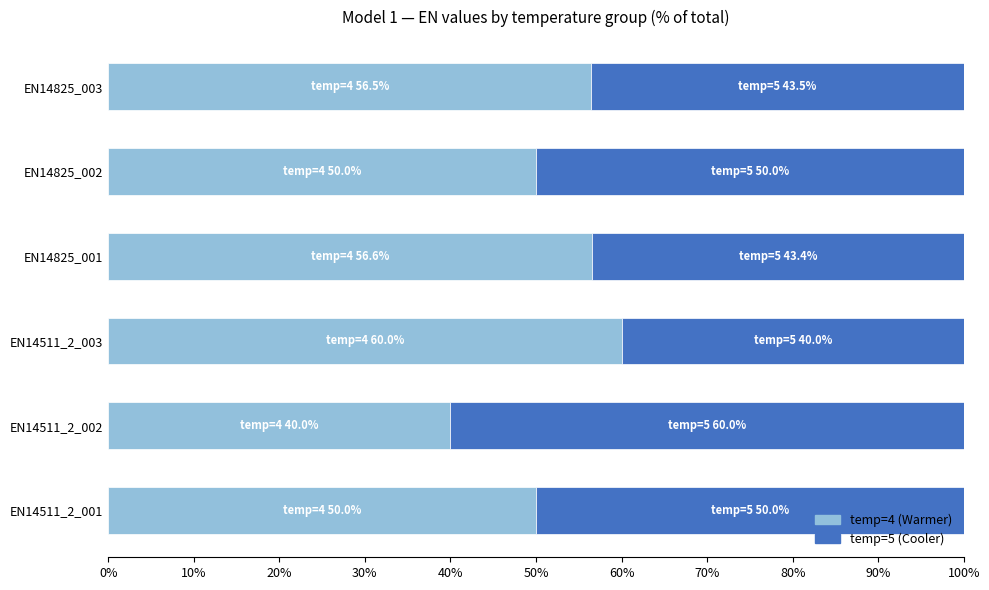

Is it true that temp=4 (Warmer) equals 50.0 at EN14825_002?

True